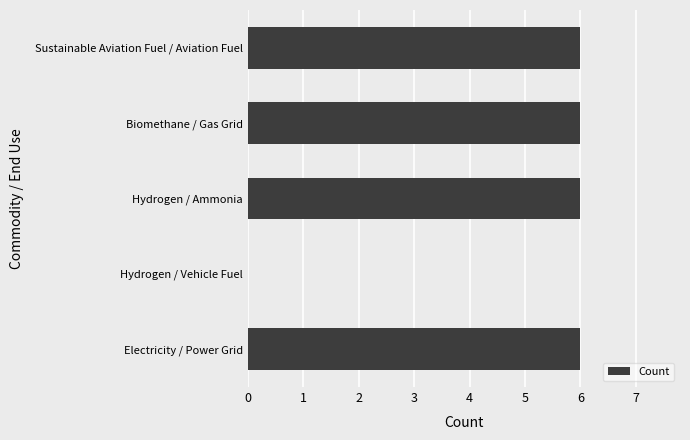

Which has a higher value, Hydrogen / Vehicle Fuel or Electricity / Power Grid?

Electricity / Power Grid